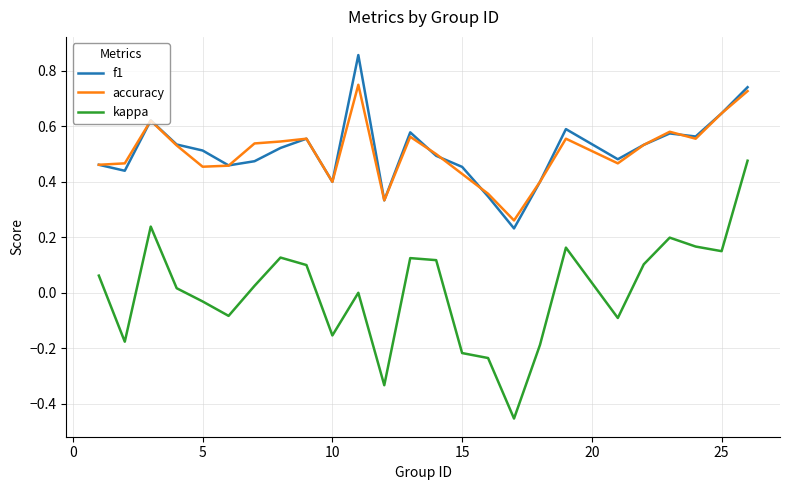

True or false: kappa and f1 cross at least once.

False